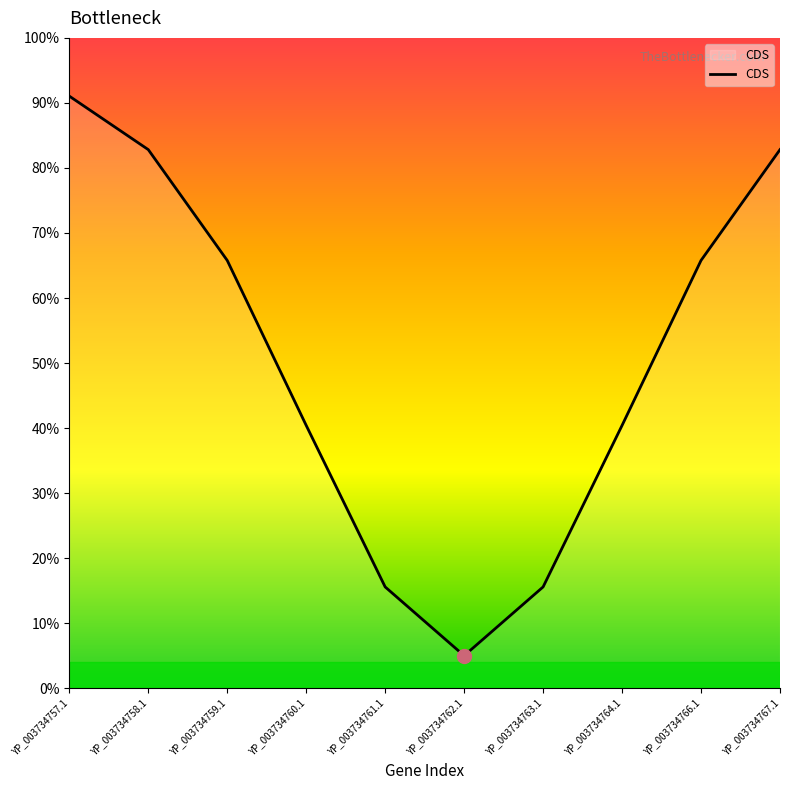

What is the sum of the values at YP_003734758.1 and YP_003734763.1?

1.0